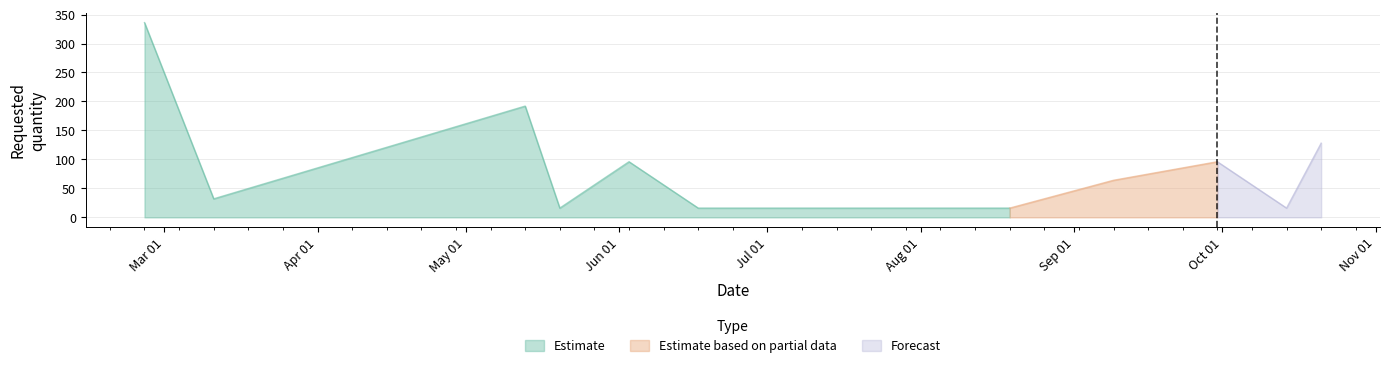

What is the difference between the maximum and minimum values?

320